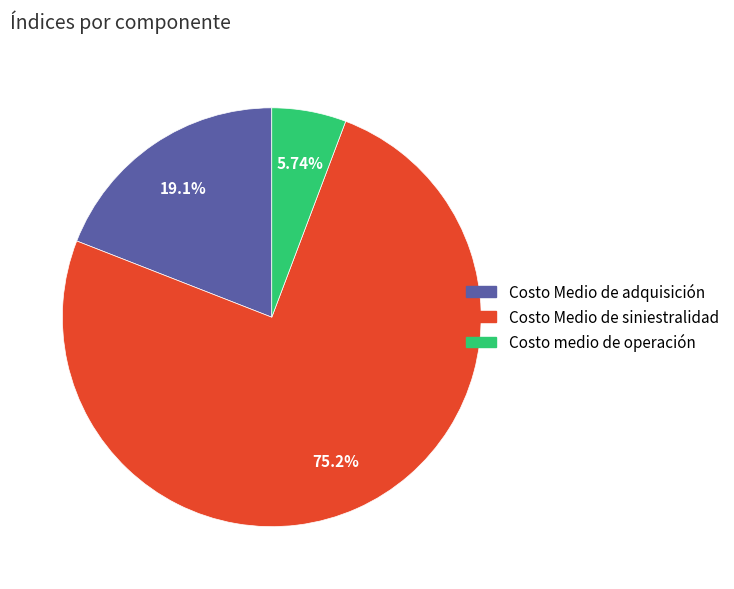

Does Costo Medio de adquisición account for over 50% of the chart?

No